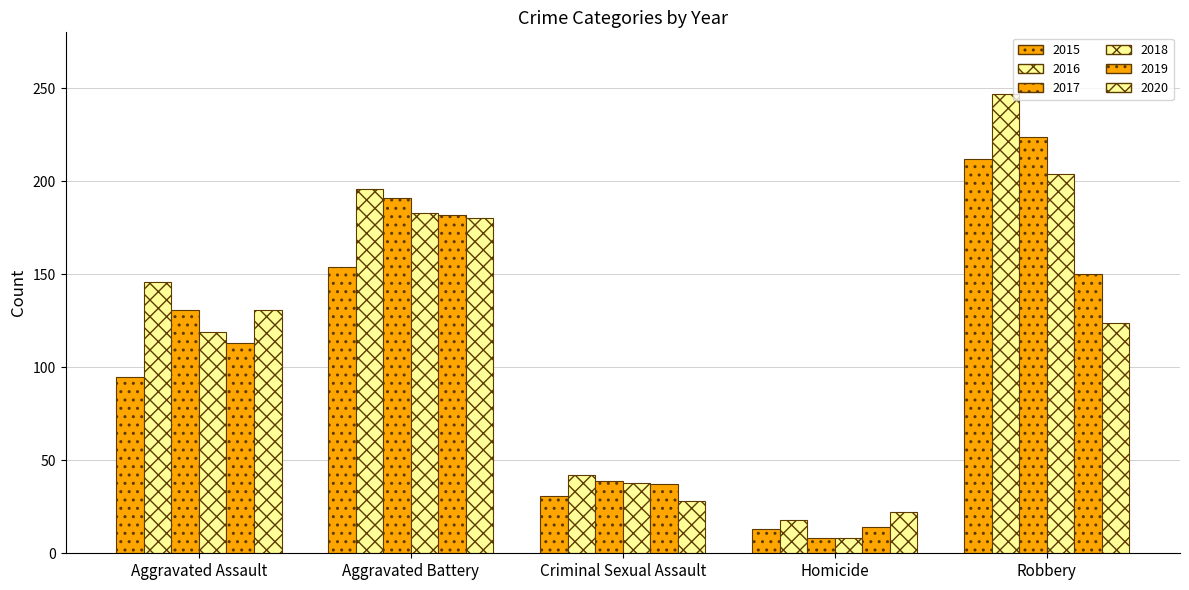

Rank the series by their maximum value, from lowest to highest.

2020, 2019, 2018, 2015, 2017, 2016